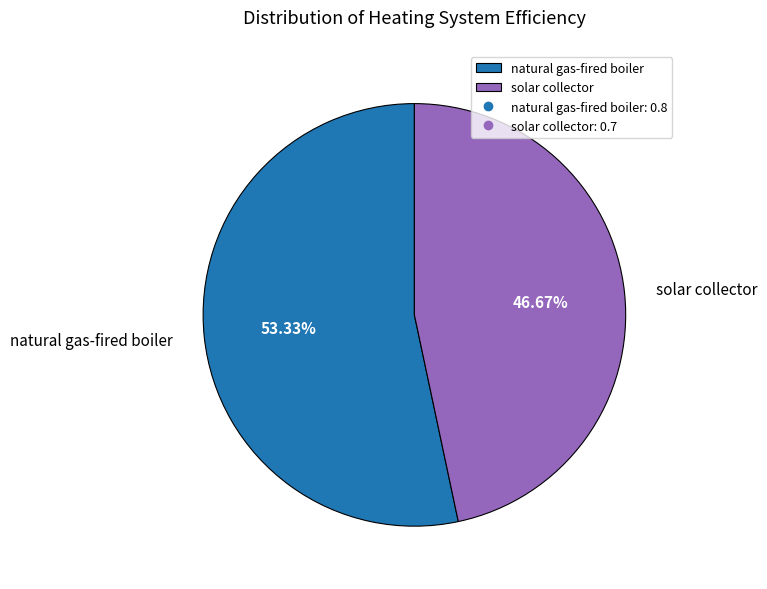

Which has a higher value, solar collector or natural gas-fired boiler?

natural gas-fired boiler